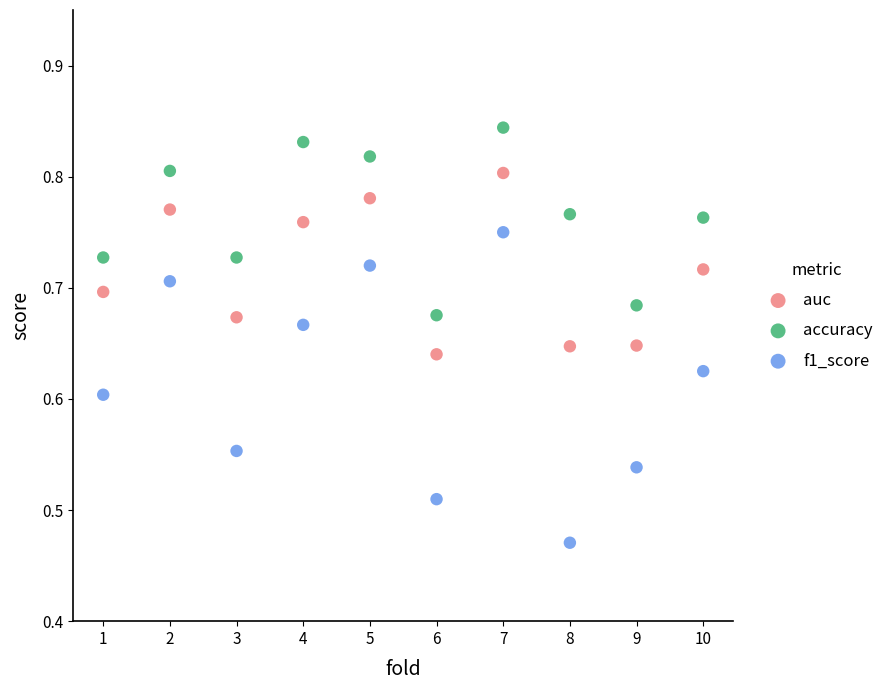

Which series reaches the maximum Y coordinate?

accuracy